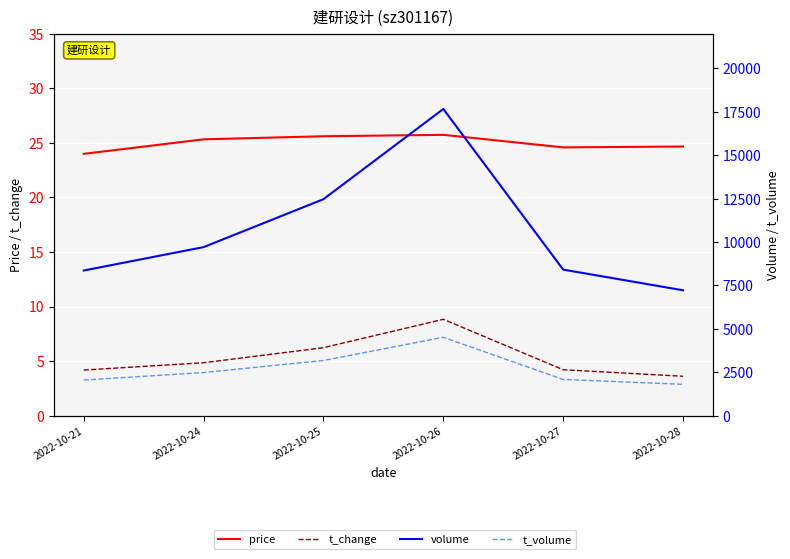

Count the number of data series in this chart.

4